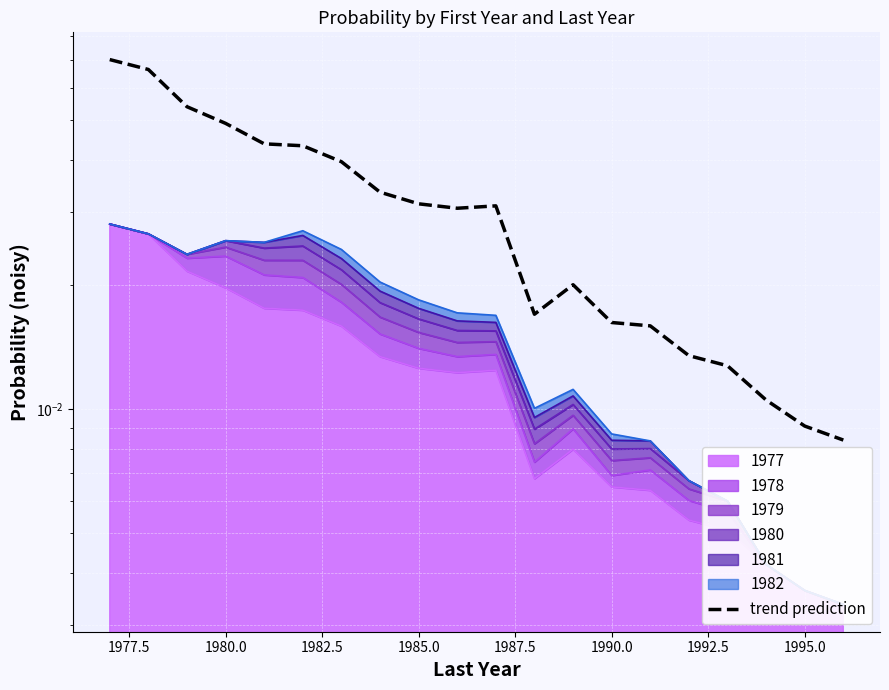

How many values are between 0 and 1?

20